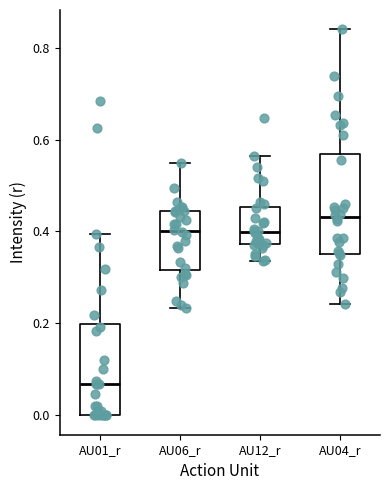

Reading left to right, transcribe this box plot: for each box, give where its median line is, the range the box spans, and where its two whiskers end, as read against the y-axis. The values are not printed on the chart, so give them approximately, as read against the axis.

AU01_r: median 0.06, box 0.00 to 0.20, whiskers 0.00 to 0.40
AU06_r: median 0.40, box 0.32 to 0.44, whiskers 0.24 to 0.54
AU12_r: median 0.40, box 0.38 to 0.46, whiskers 0.34 to 0.56
AU04_r: median 0.44, box 0.36 to 0.56, whiskers 0.24 to 0.84